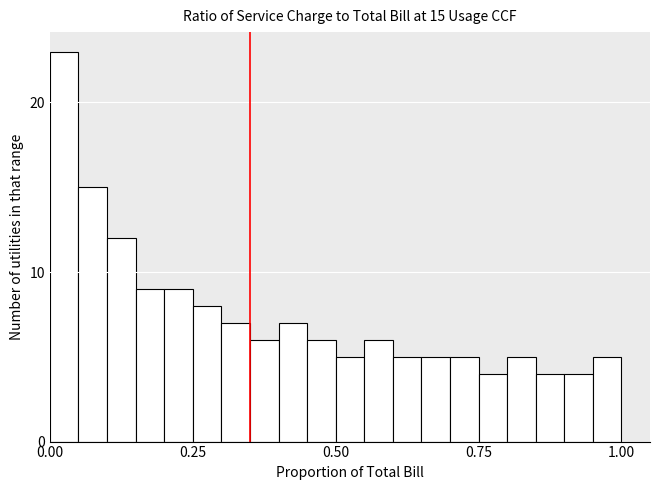

Around what value on the x-axis is the tallest bar? Give the approximate position of its centre, as read against the axis.

0.05